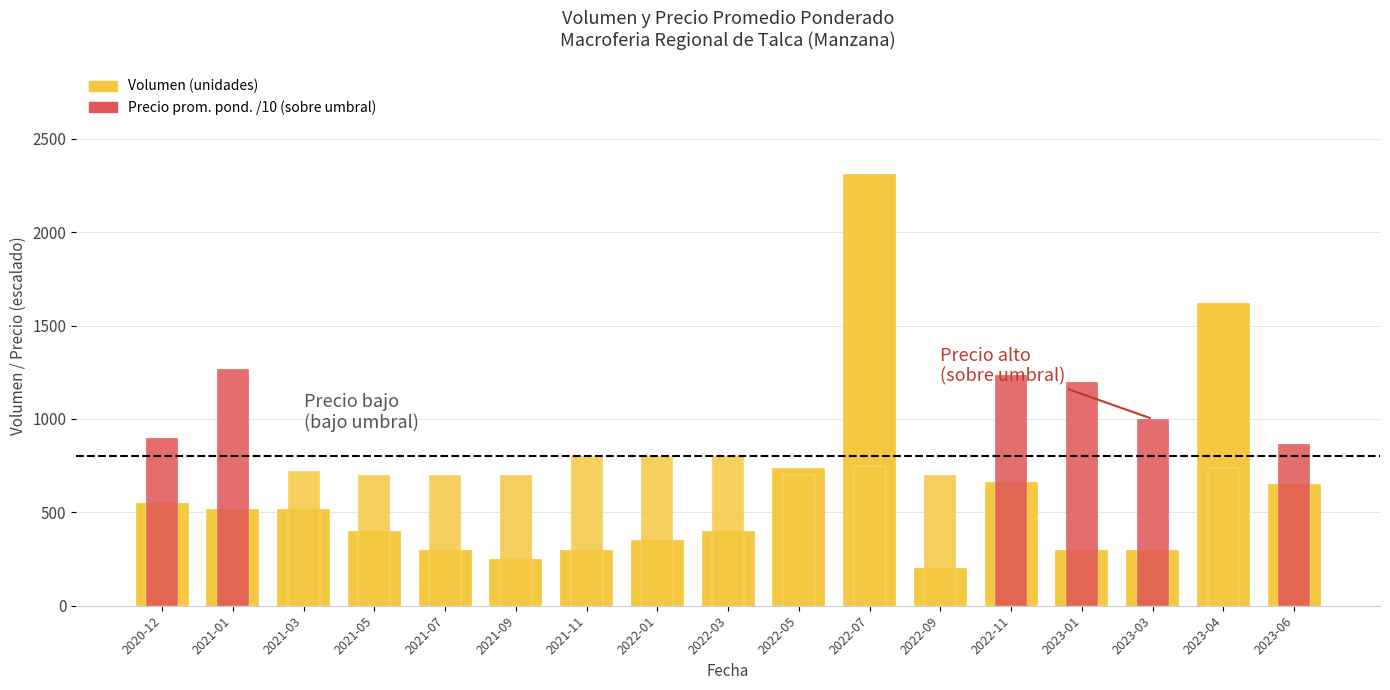

How many groups of bars are there?

17